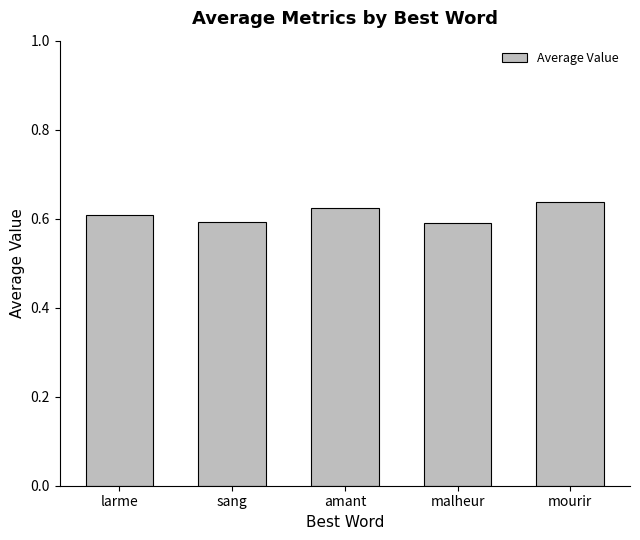

What is the label of the 3rd bar from the left?

amant